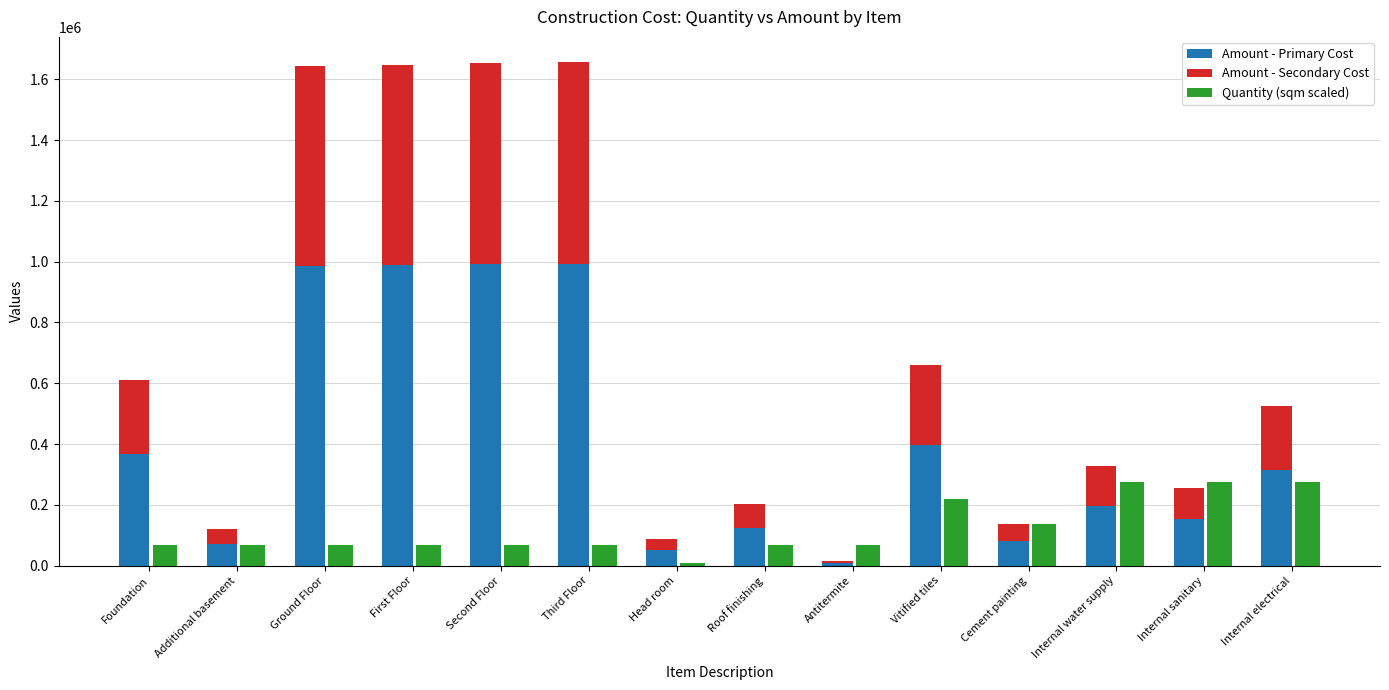

How many values in the Amount - Secondary Cost series are below 209683?

7